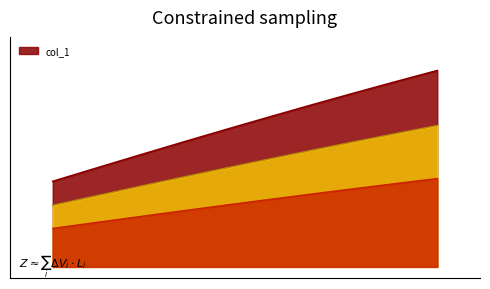

What is the value of the 2nd point from the left?

0.4